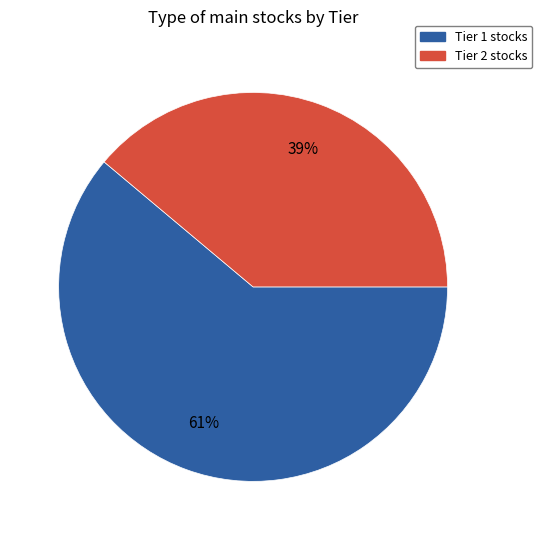

The Tier 2 slice represents 39% of the pie. True or false?

True